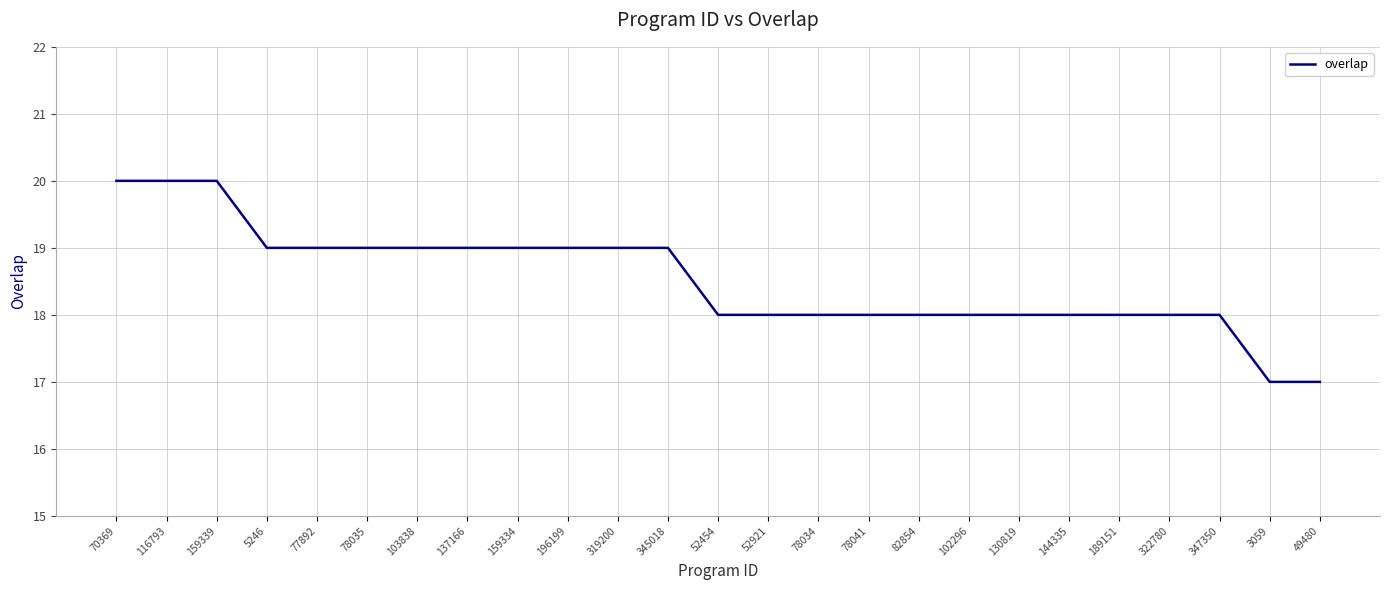

What is the difference between the second highest and minimum values?

3